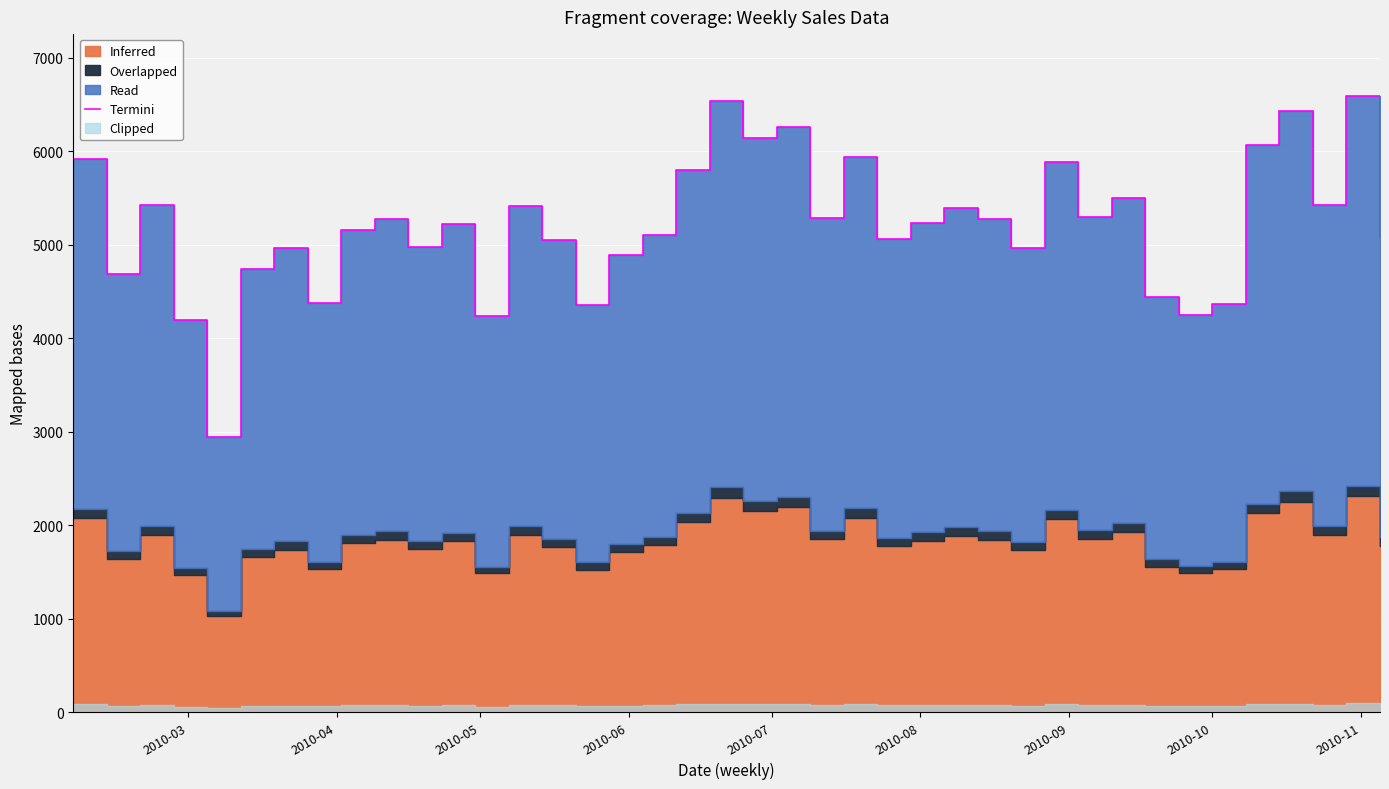

Reading left to right, transcribe all the data shown in this chart.

5919.7	4684.2	5420.1	4189.7	2944.8	4739.6	4964.6	4372.3	5152.4	5271.6	4977.8	5223.6	4235.9	5411.4	5050.2	4353.3	4887.1	5102.5	5799.5	6536.7	6141.7	6258.1	5282.8	5938.0	5061.0	5232.6	5389.7	5272.4	4962.5	5887.4	5290.5	5499.0	4441.6	4249.4	4359.7	6067.3	6425.6	5422.8	6591.4	5084.8